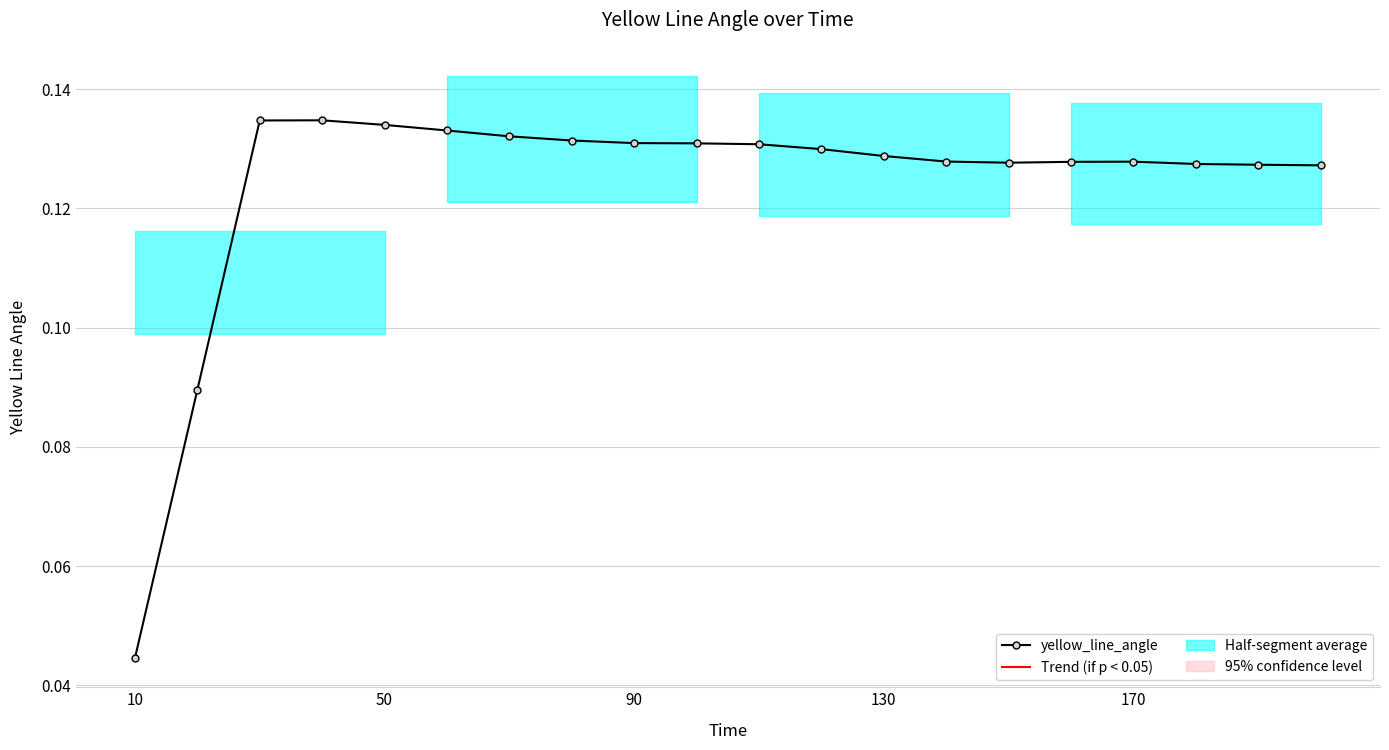

Reading left to right, transcribe all the data shown in this chart.

0.0	0.1	0.1	0.1	0.1	0.1	0.1	0.1	0.1	0.1	0.1	0.1	0.1	0.1	0.1	0.1	0.1	0.1	0.1	0.1